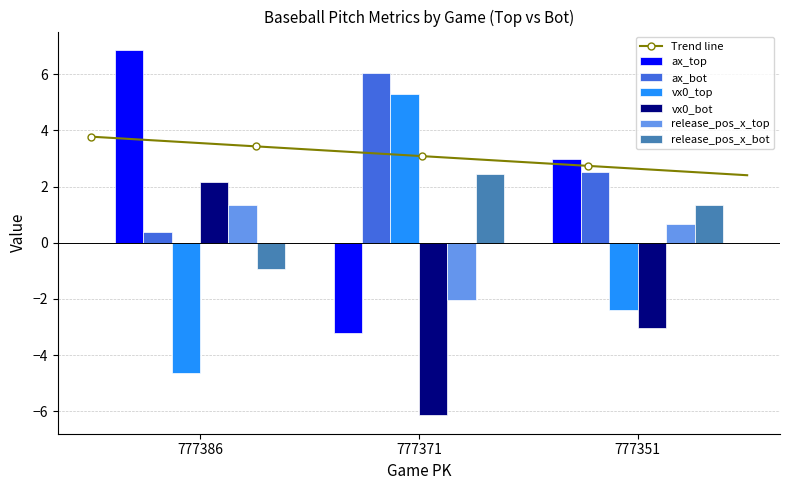

Which category has the highest value across all series?

777386